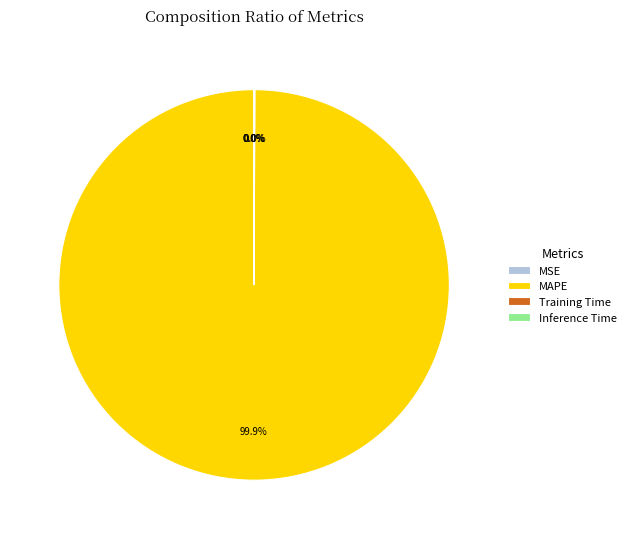

Does MAPE represent more than half of the total?

Yes